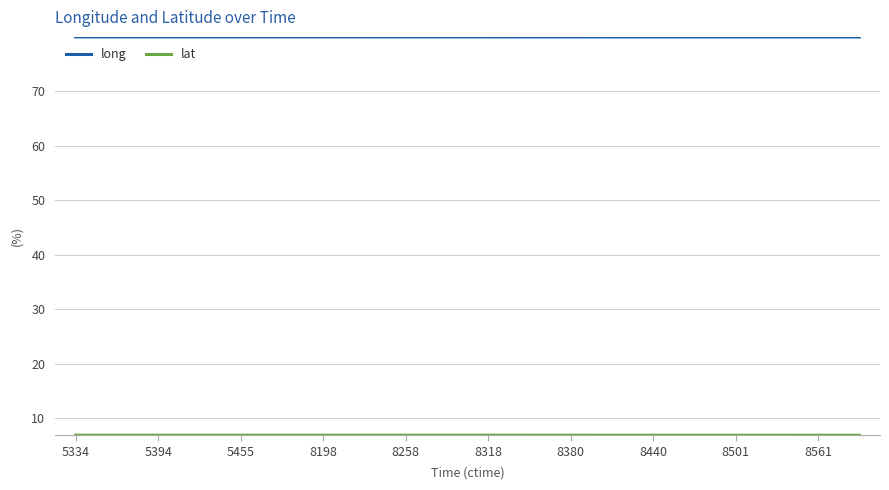

What is the minimum value shown in the chart?

6.9